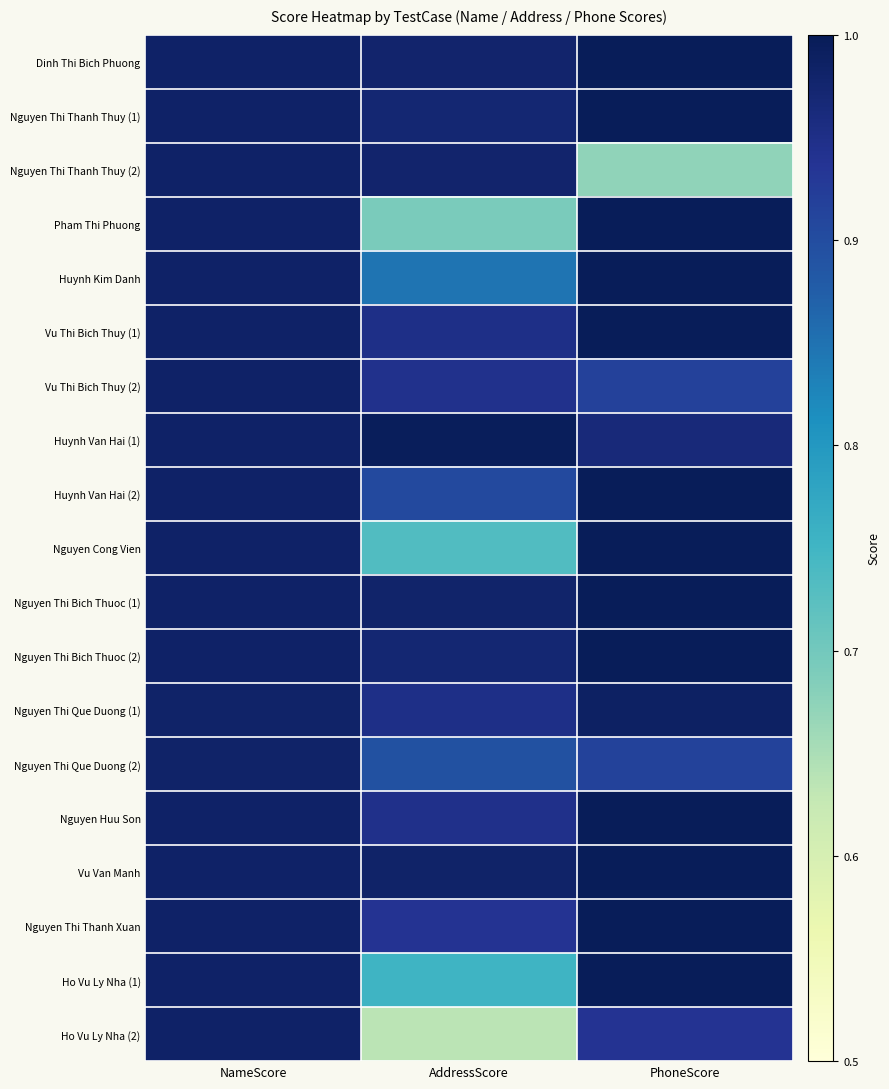

At which category is the sum across all series the highest?

NameScore